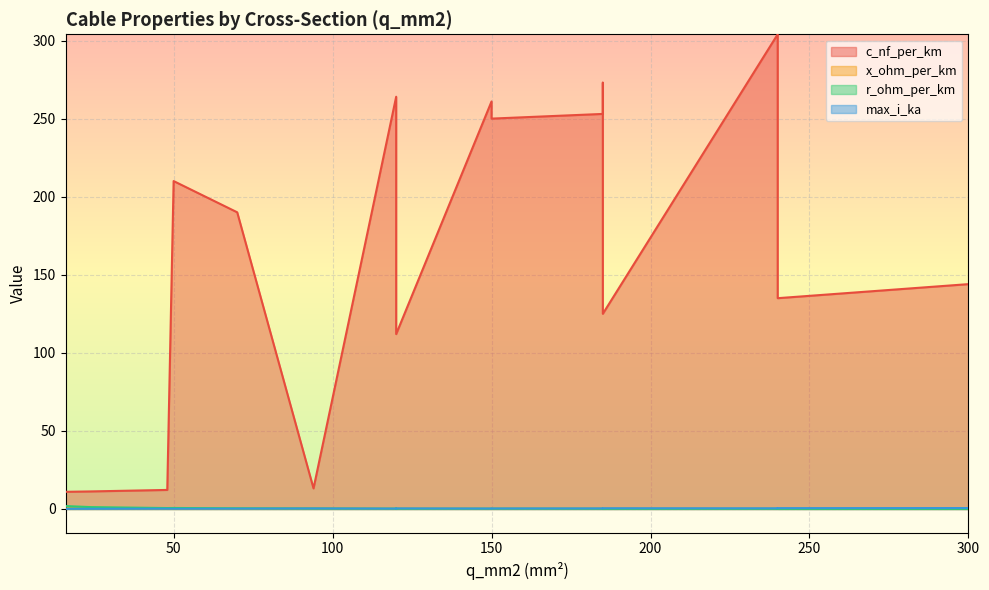

Which has a higher value, 185 or 24?

185